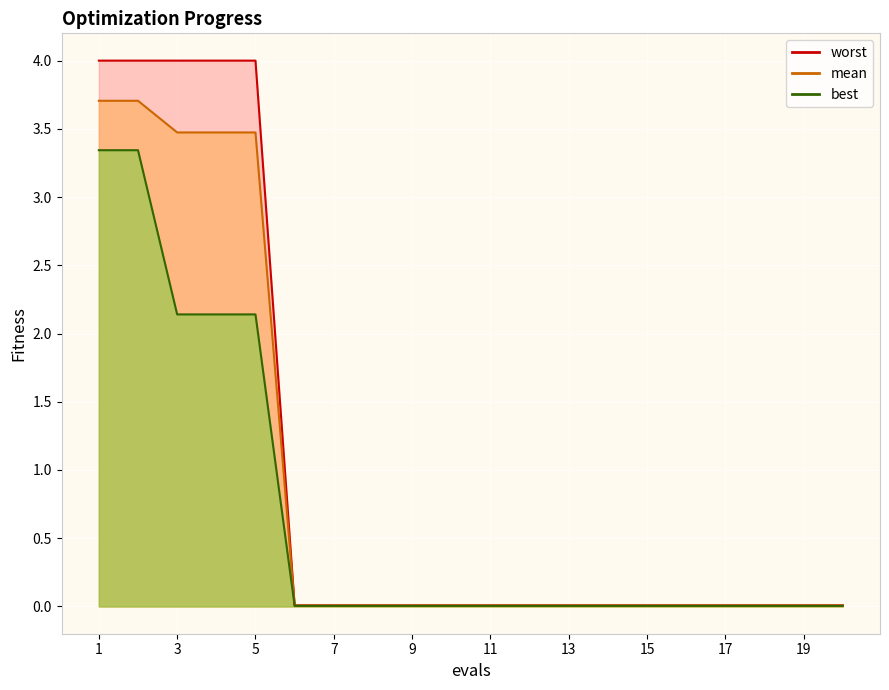

Reading left to right, what are all the values shown in this chart?

mean: 3.7	3.7	3.5	3.5	3.5	0.0	0.0	0.0	0.0	0.0	0.0	0.0	0.0	0.0	0.0	0.0	0.0	0.0	0.0	0.0
best: 3.3	3.3	2.1	2.1	2.1	0.0	0.0	0.0	0.0	0.0	0.0	0.0	0.0	0.0	0.0	0.0	0.0	0.0	0.0	0.0
worst: 4.0	4.0	4.0	4.0	4.0	0.0	0.0	0.0	0.0	0.0	0.0	0.0	0.0	0.0	0.0	0.0	0.0	0.0	0.0	0.0